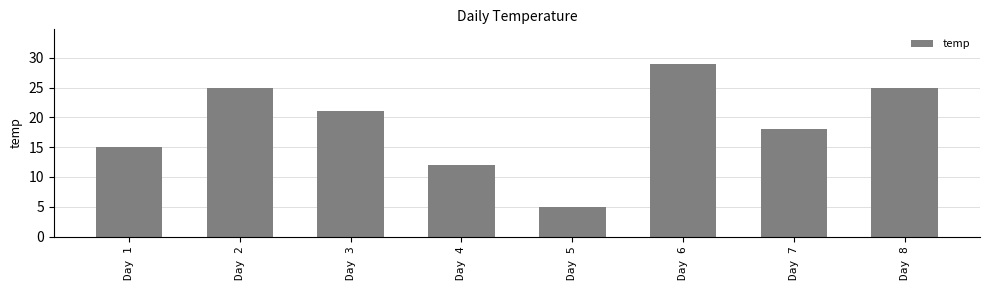

What is the difference between the maximum and minimum values?

24